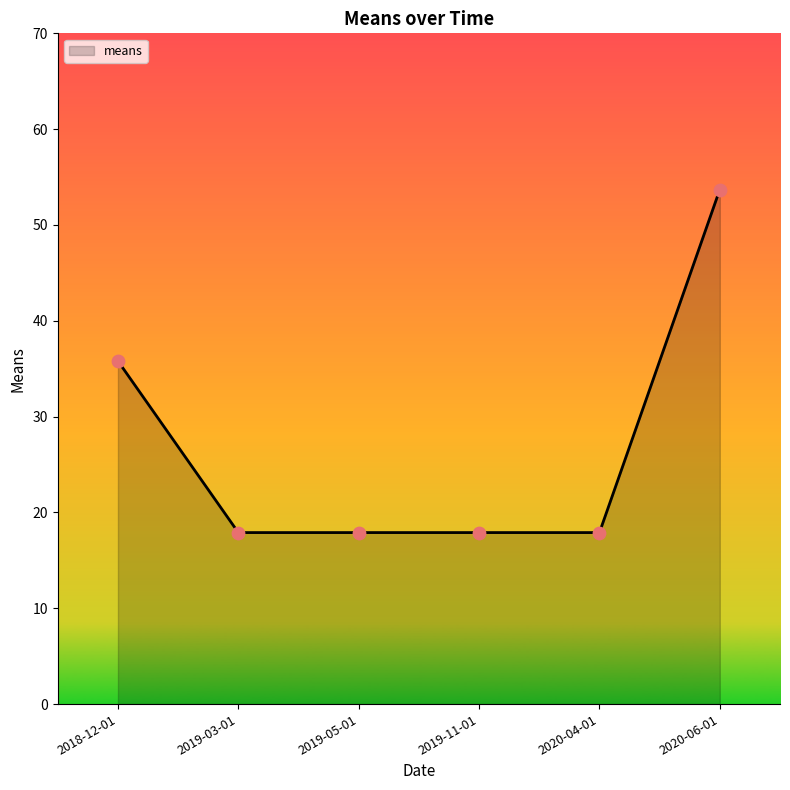

Between 2019-03-01 and 2018-12-01, which is larger?

2018-12-01